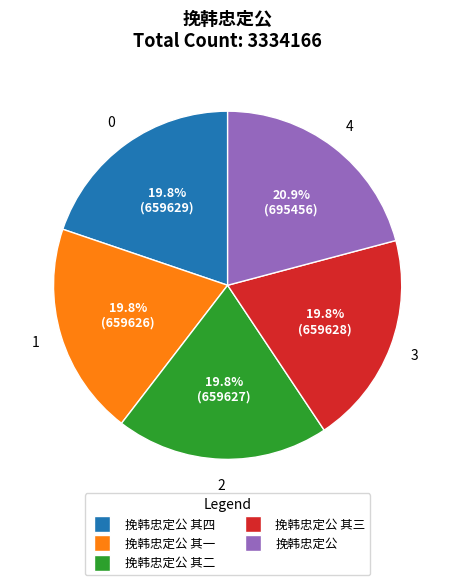

Is there a majority slice in this chart?

No